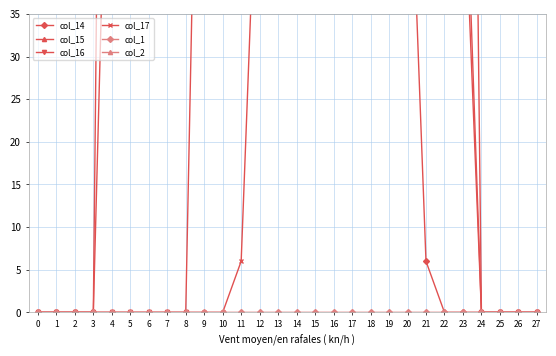

Reading left to right, extract all data points from this chart.

col_14: 0	0	0	0	82	169	169	169	169	169	169	169	142	64	64	64	64	64	64	64	64	6	0	0	0	0	0	0
col_15: 0	0	0	0	209	252	252	252	252	253	252	252	252	252	253	252	252	252	252	253	252	214	185	62	0	0	0	0
col_16: 0	0	0	0	0	0	0	0	0	107	141	215	253	253	255	253	253	253	253	255	253	253	253	191	0	0	0	0
col_17: 0	0	0	0	0	0	0	0	0	0	0	6	63	63	63	63	63	63	63	63	98	168	168	54	0	0	0	0
col_1: 0	0	0	0	0	0	0	0	0	0	0	0	0	0	0	0	0	0	0	0	0	0	0	0	0	0	0	0
col_2: 0	0	0	0	0	0	0	0	0	0	0	0	0	0	0	0	0	0	0	0	0	0	0	0	0	0	0	0